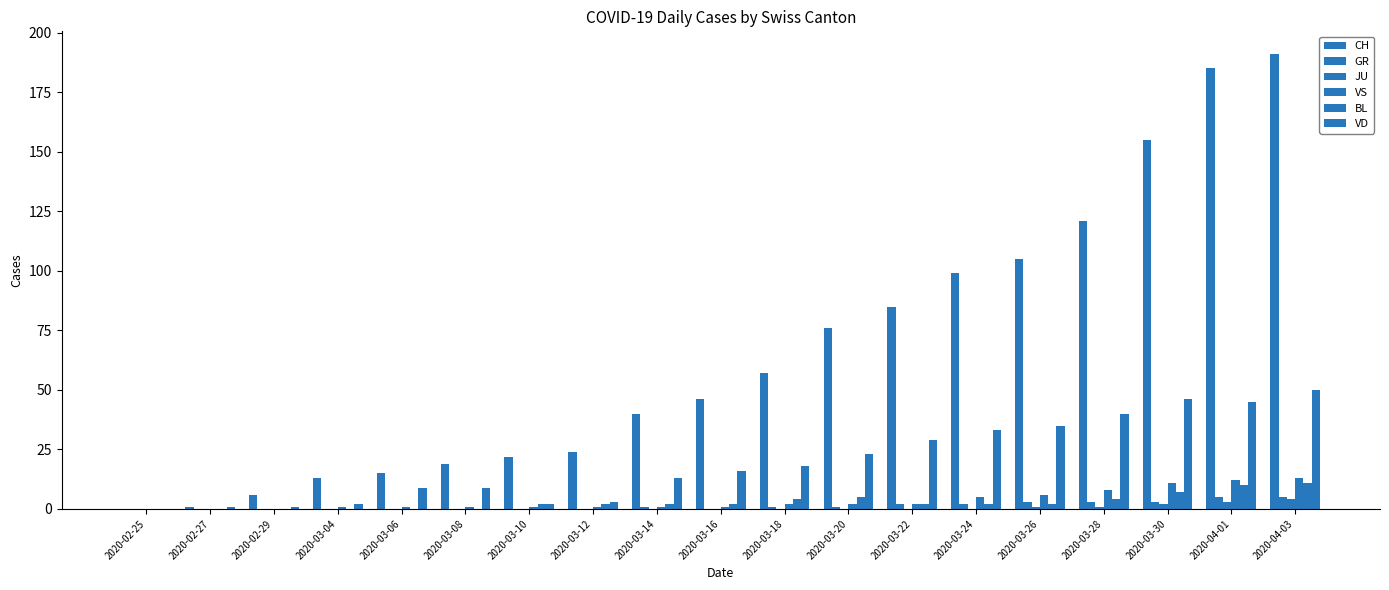

How many series are shown in this chart?

6